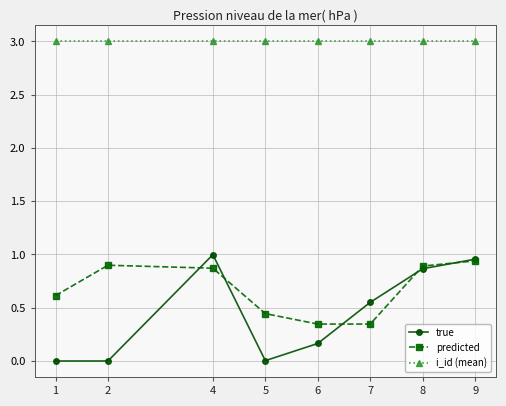

At how many categories does at least one series exceed 0?

8